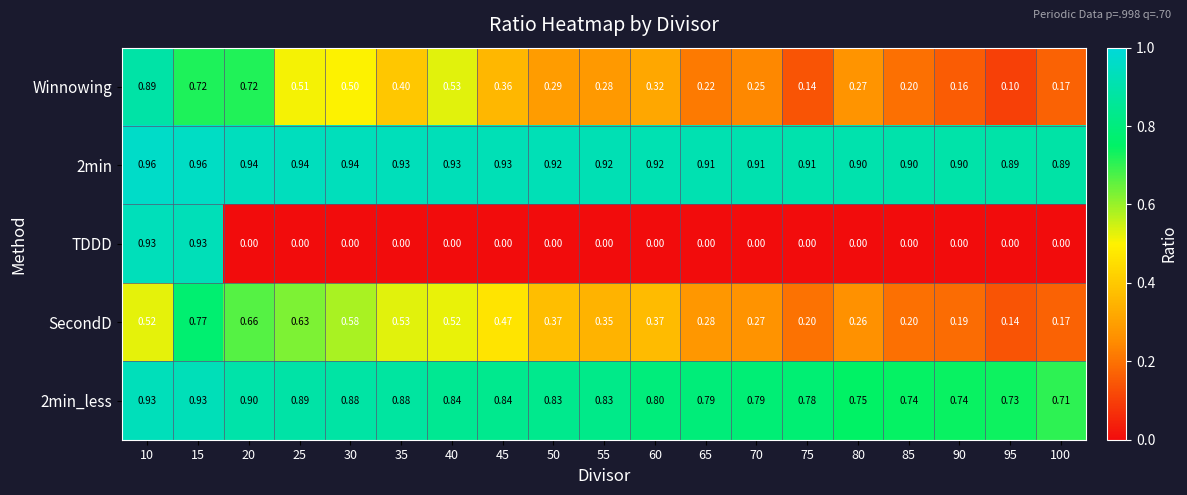

Which series has the largest range (max minus min)?

TDDD